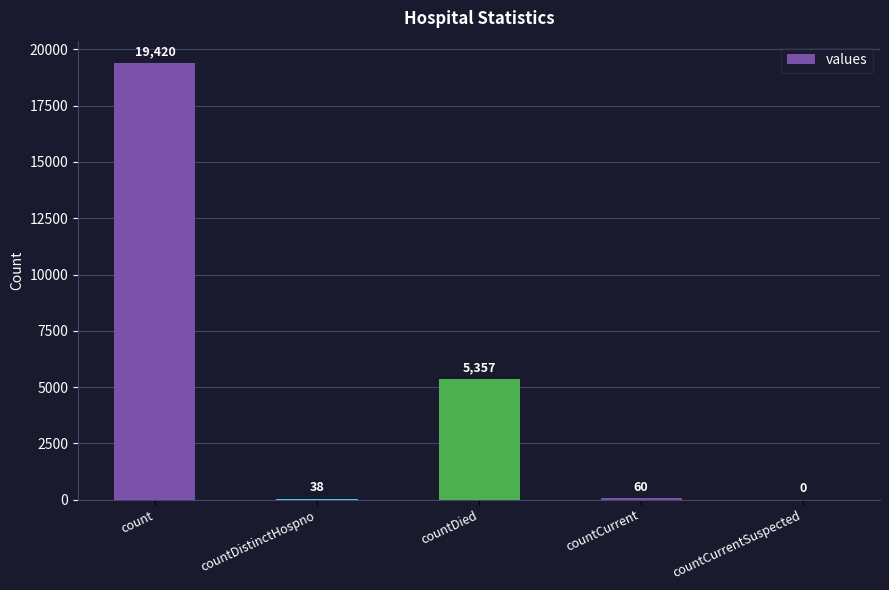

Which has a higher value, countDistinctHospno or count?

count